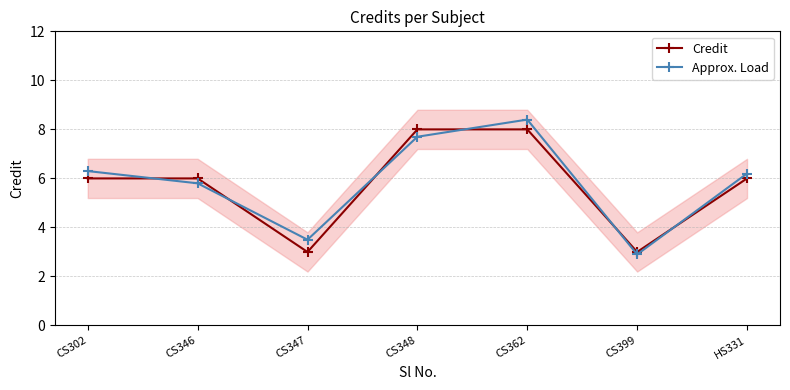

What value does the Credit series have at CS362?

8.0